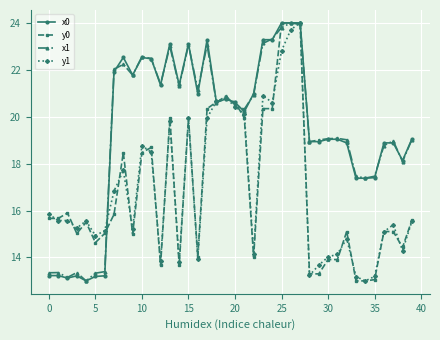

What is the value of the y1 point at the 25th from the left?

20.6